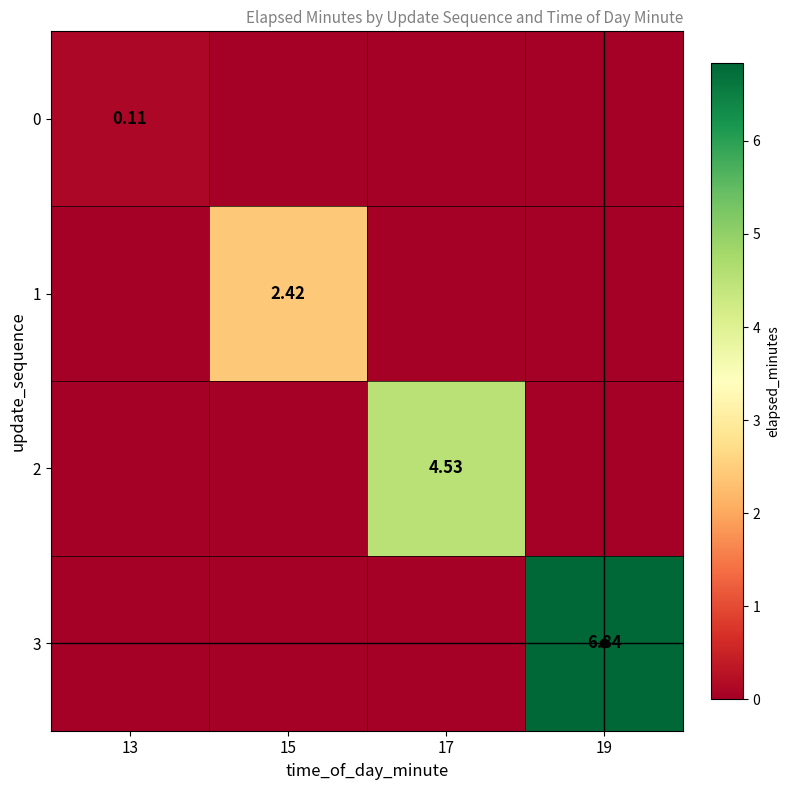

True or false: 3 has a value of -4.6 at 15.

False